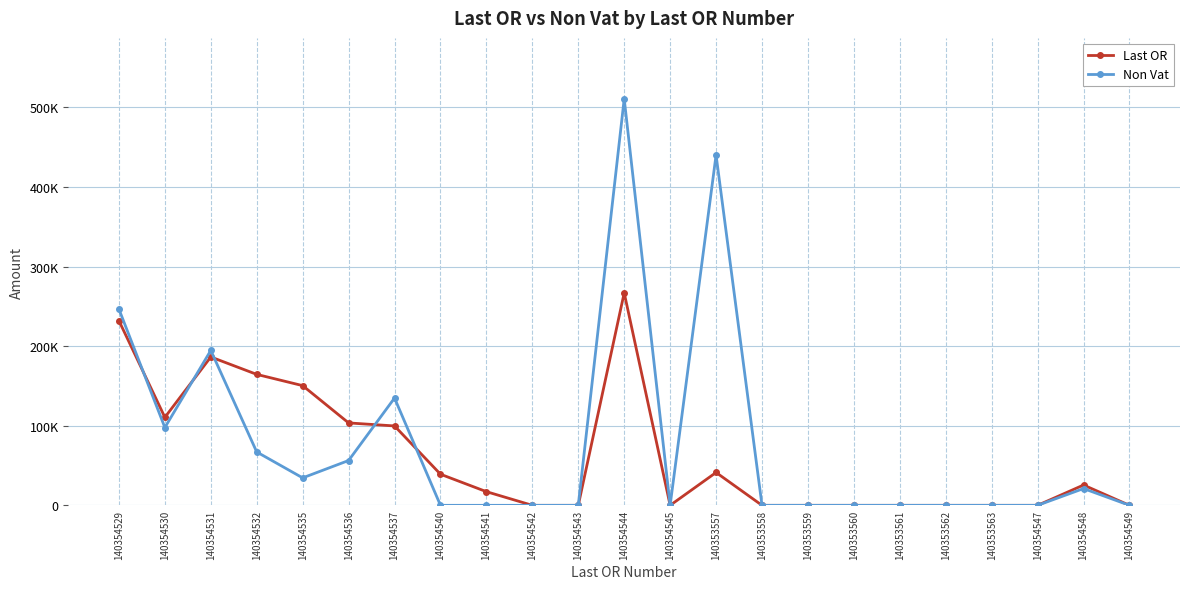

Rank the series at 140354547 from highest to lowest value.

Last OR, Non Vat